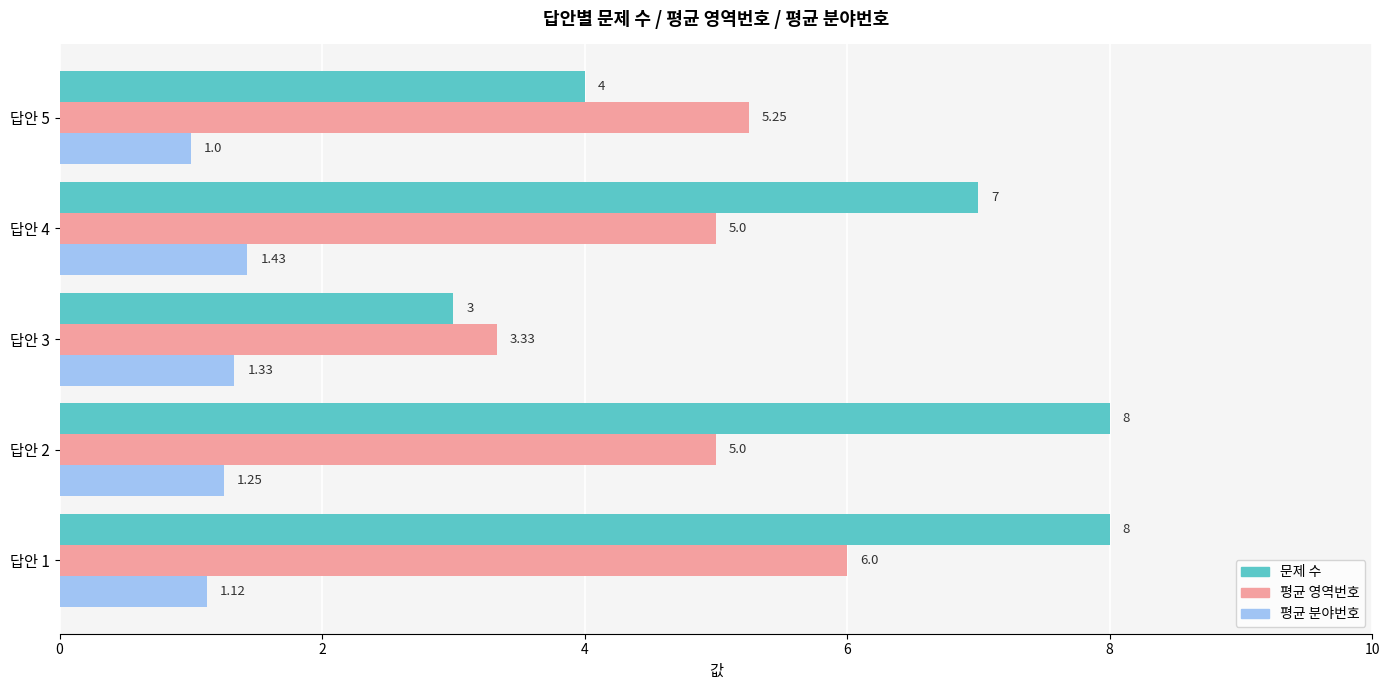

Which series changed the most between 답안 1 and 답안 2?

평균 영역번호